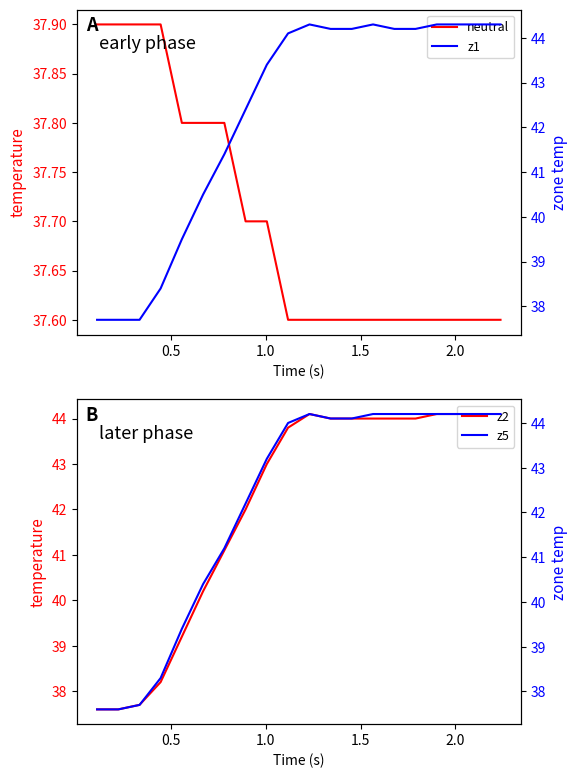

How many values in the z1 series are below 44?

9